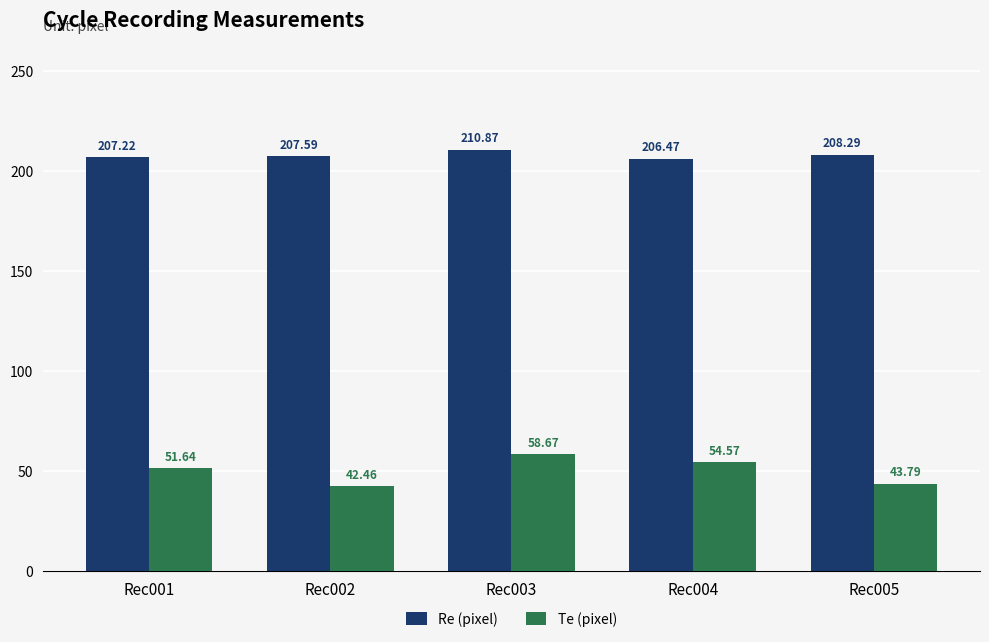

The value of Te (pixel) at Rec001 is 27.6. True or false?

False